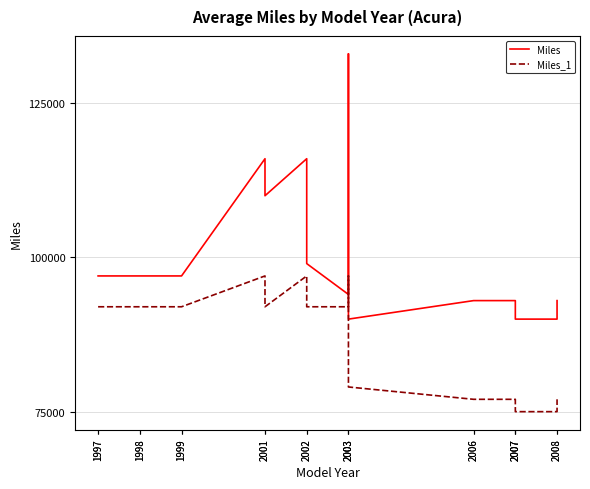

At 2007, list the series in order from largest to smallest.

Miles, Miles_1